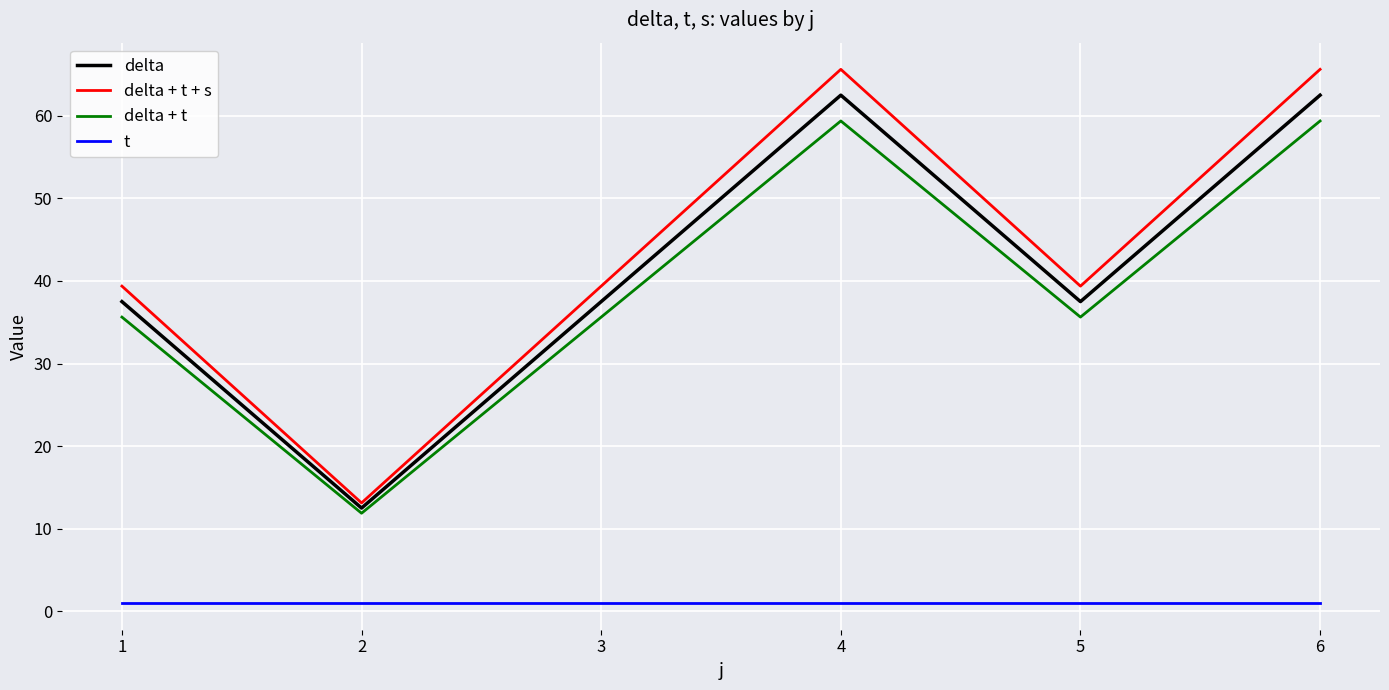

True or false: t has a value of 1.0 at 3.

True